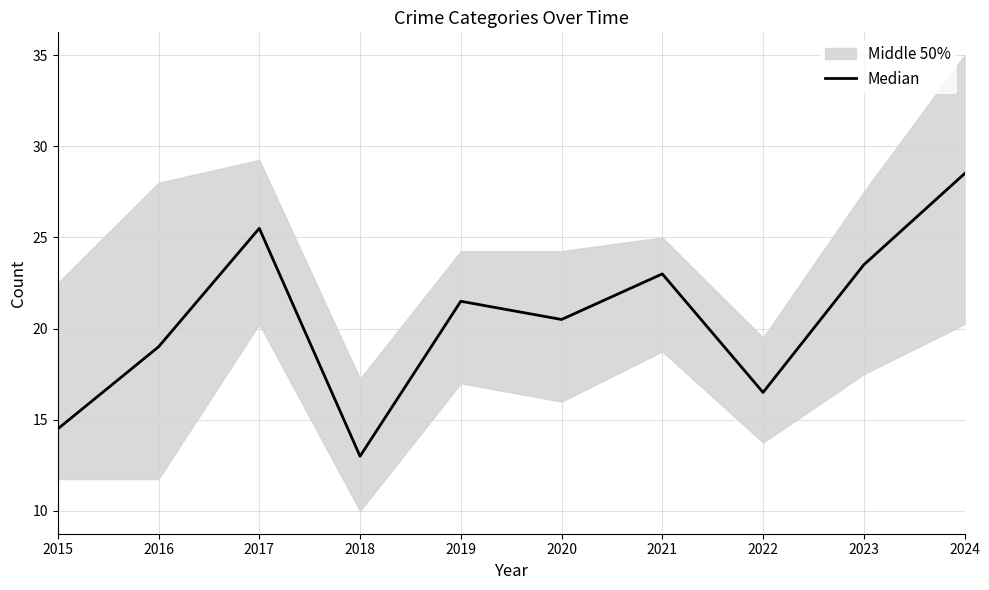

Approximately how many times larger is the value at 2016 compared to 2023?

0.8